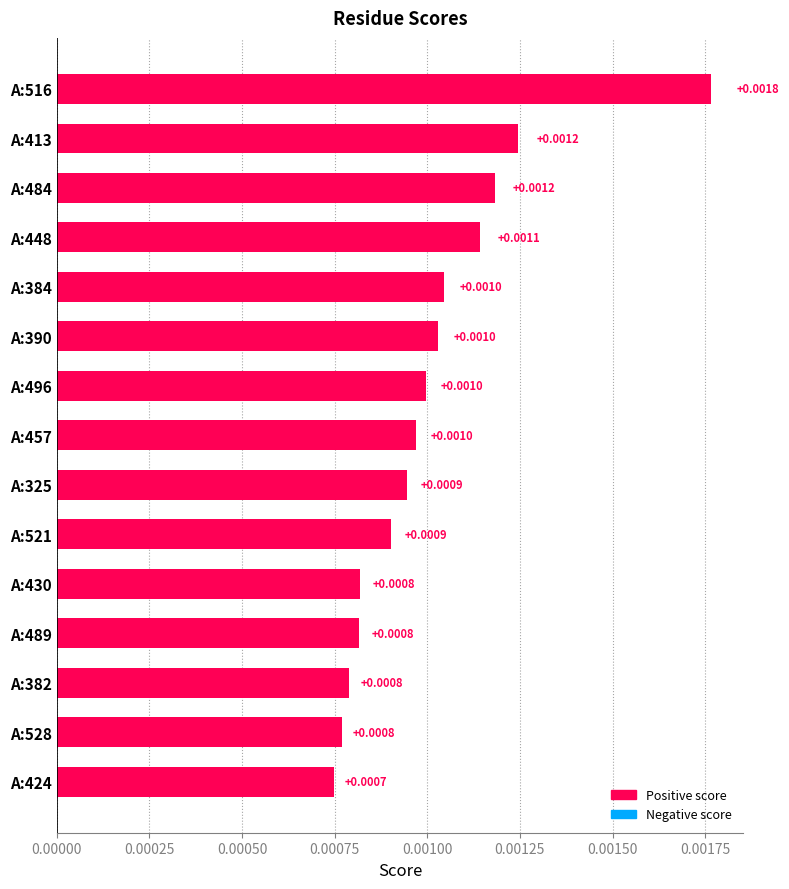

Which has a higher value, A:424 or A:528?

A:528